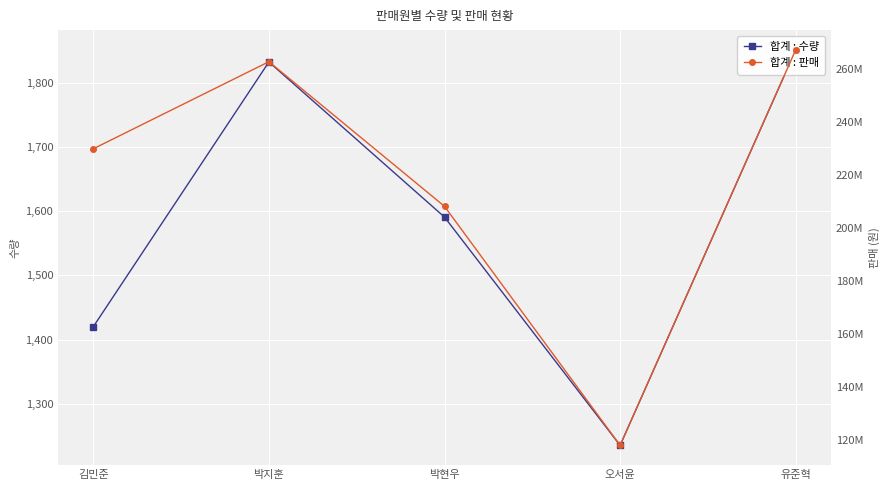

How many values in the 합계 : 수량 series exceed 1591?

2